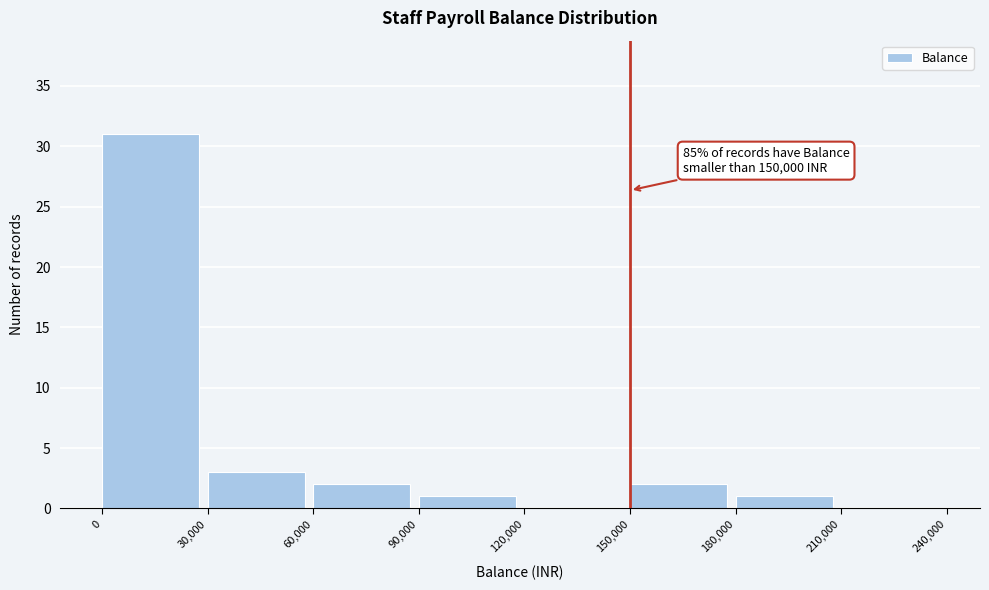

Which range on the x-axis has the tallest bar?

0 to 30,000